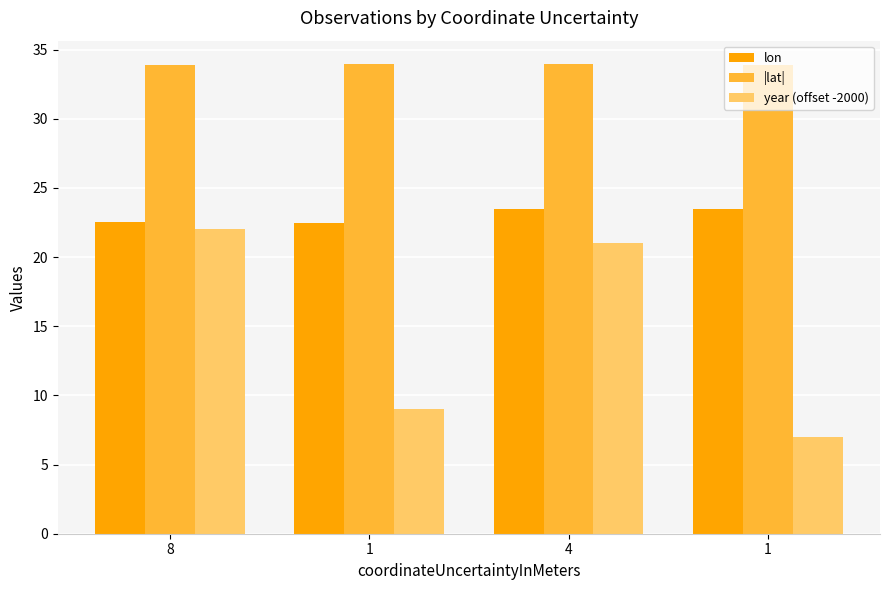

How many series are shown in this chart?

3